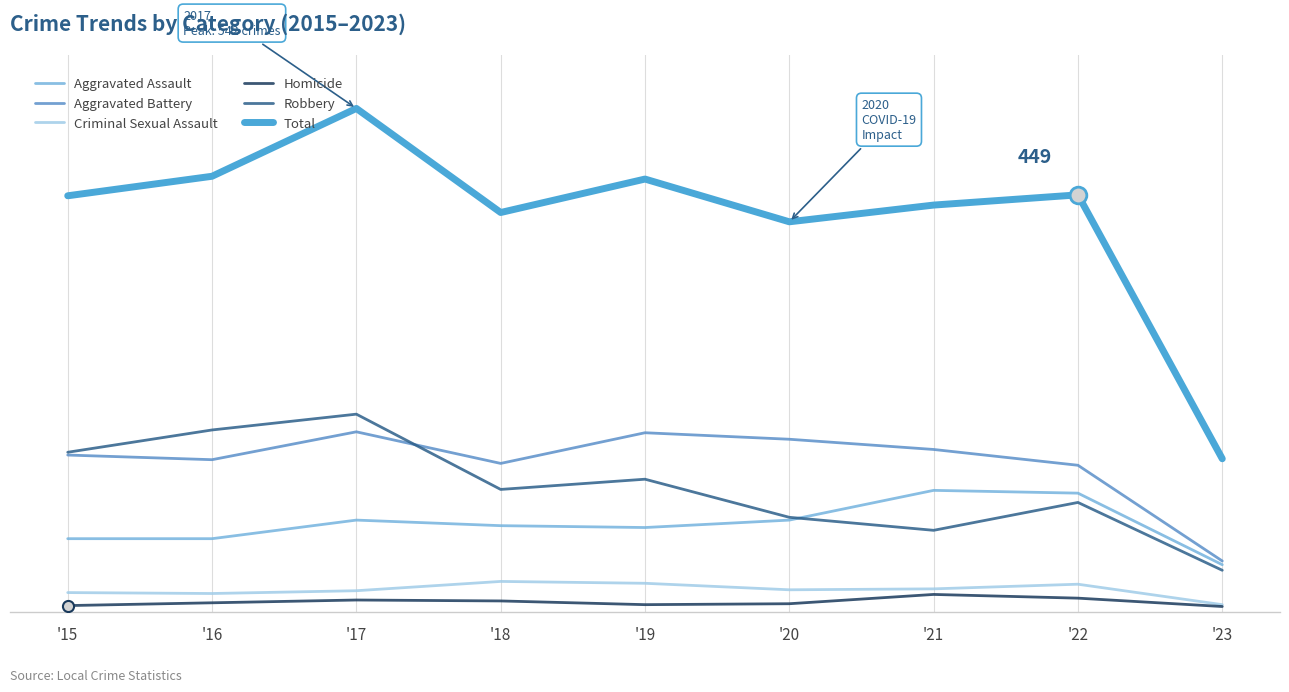

At which category is the sum across all series the highest?

'17